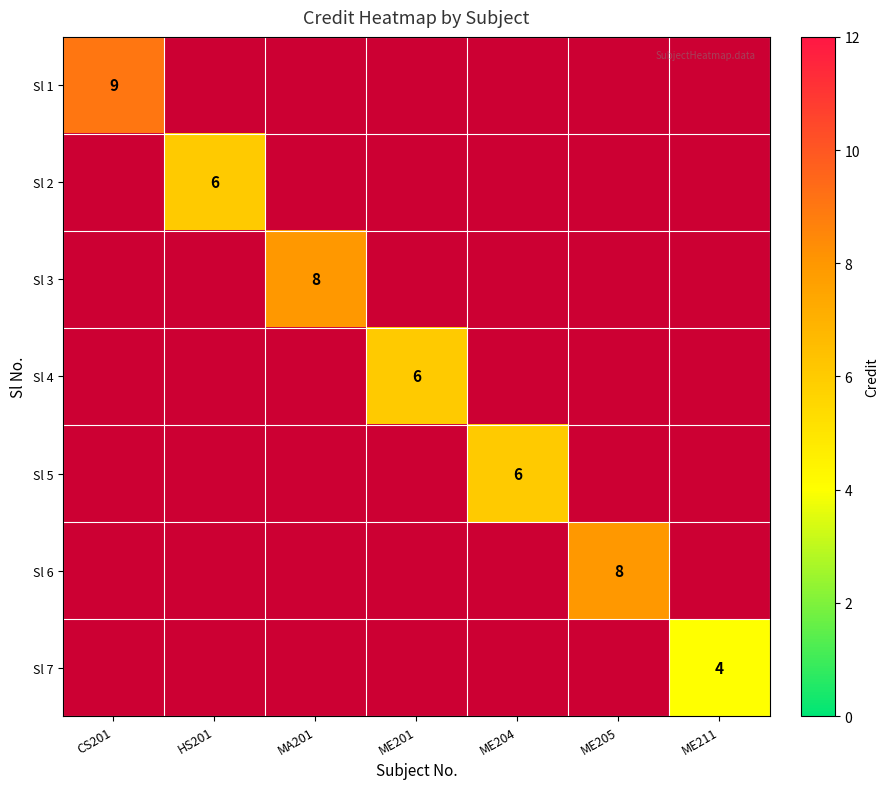

True or false: Sl 1 has a value of 2 at CS201.

False